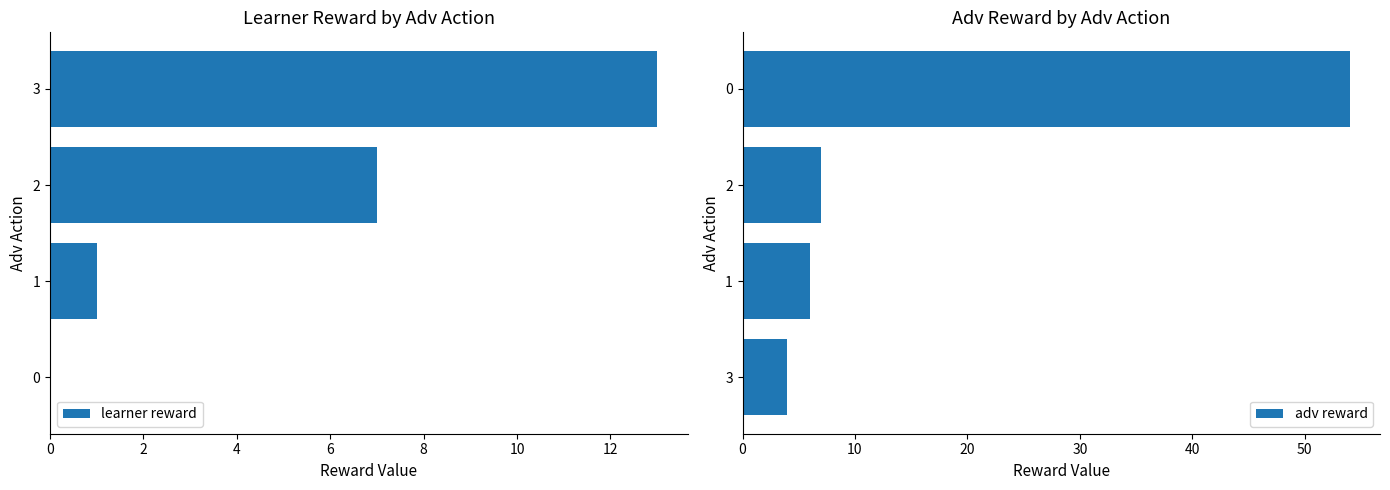

Rank the series by their average value, from lowest to highest.

learner reward, adv reward